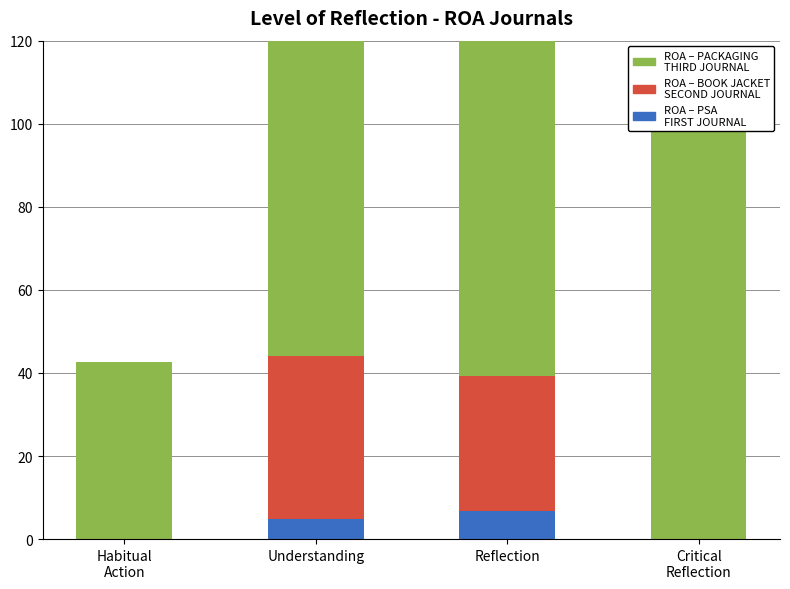

Reading left to right, transcribe all the data shown in this chart.

ROA - PSA FIRST JOURNAL: Habitual
Action=0.0	Understanding=4.8	Reflection=6.8	Critical
Reflection=0.0
ROA - BOOK JACKET SECOND JOURNAL: Habitual
Action=0.0	Understanding=39.4	Reflection=32.4	Critical
Reflection=0.0
ROA - PACKAGING THIRD JOURNAL: Habitual
Action=42.7	Understanding=126.9	Reflection=153.3	Critical
Reflection=118.5